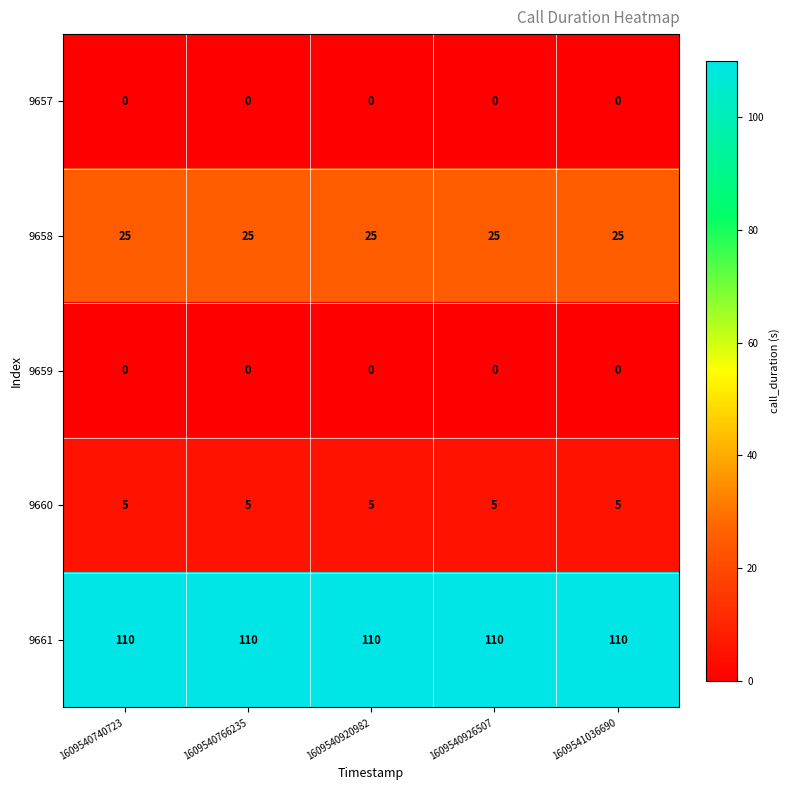

What is the minimum value for 9660?

5